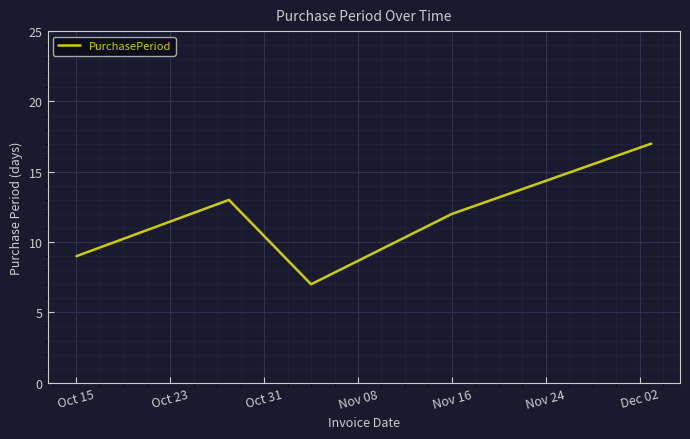

True or false: there are more than 1 points higher than both neighbors.

False